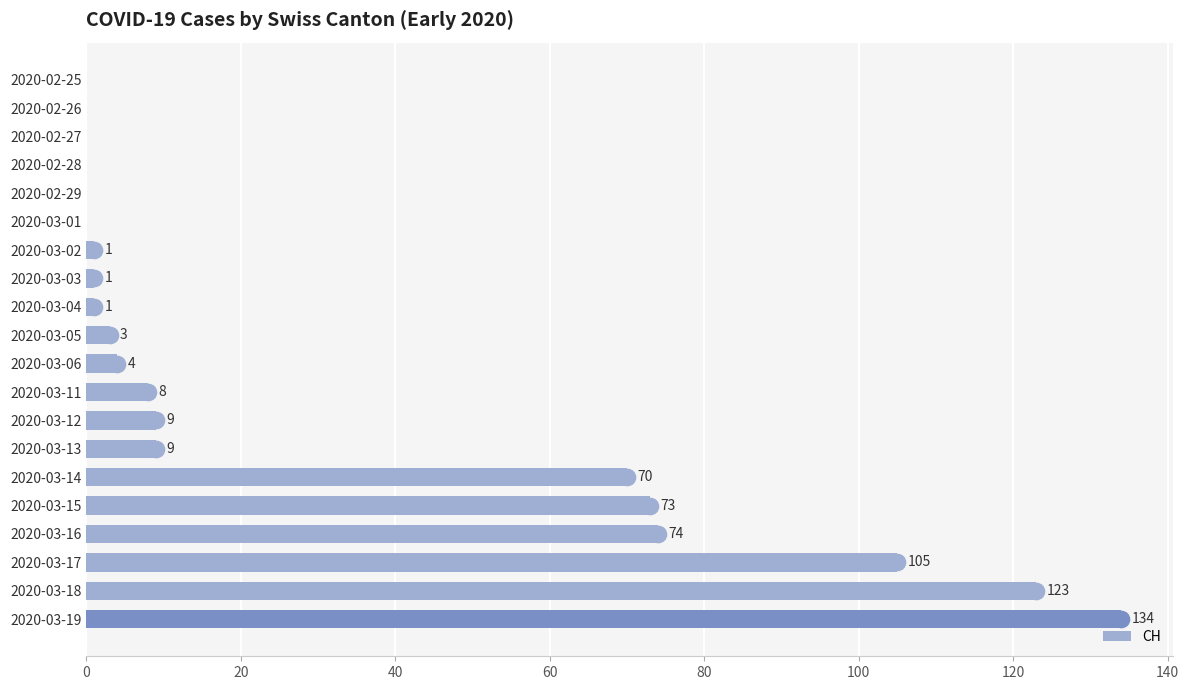

What is the sum of all values?

615